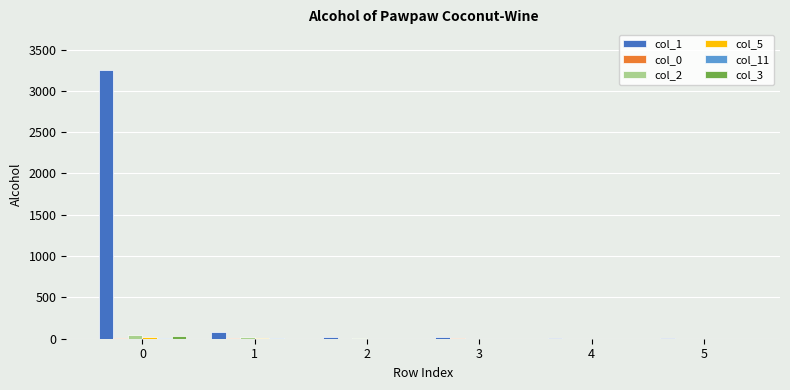

The value of col_2 at 4 is 0. True or false?

True